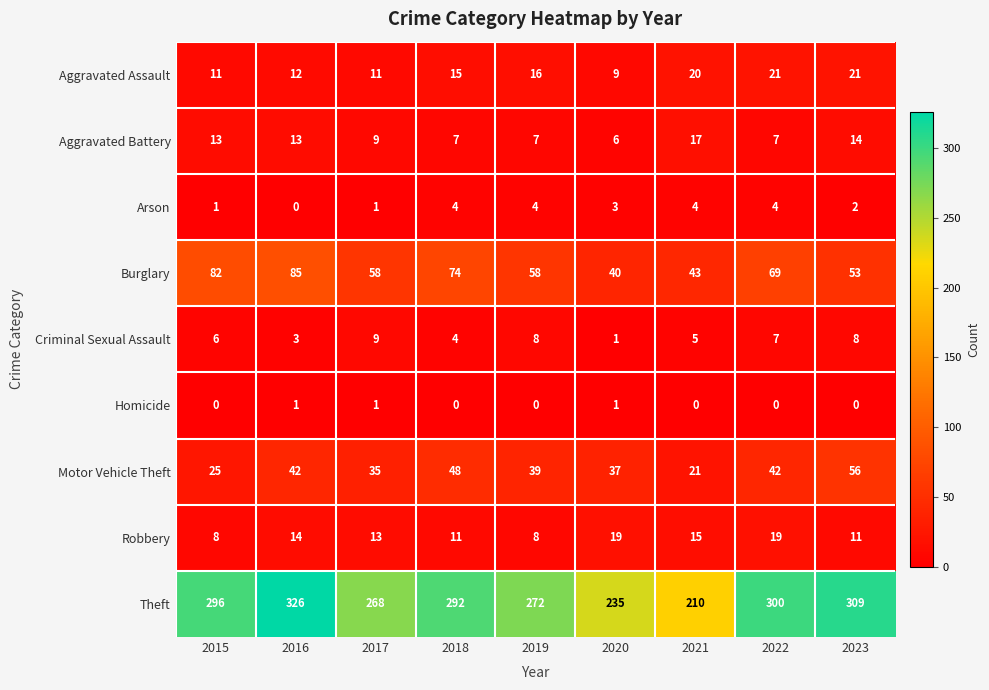

How many data points in Aggravated Battery are less than 9?

4